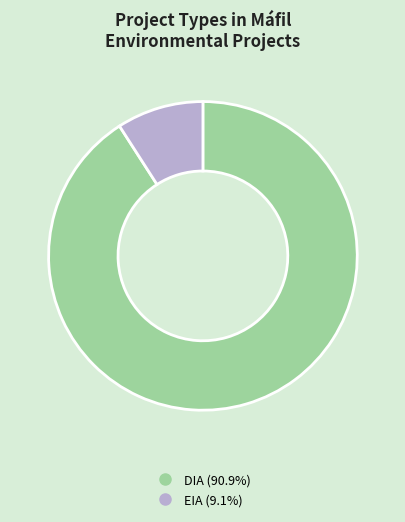

What is the ratio of the value at DIA to the value at EIA?

10.0